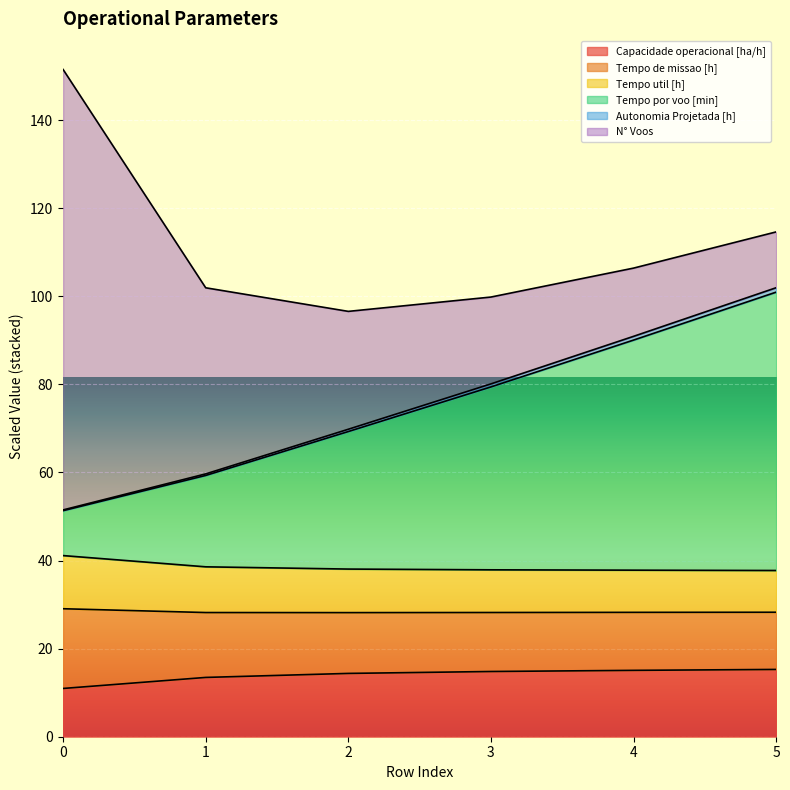

What is the lowest value of the Capacidade operacional [ha/h] series?

11.0